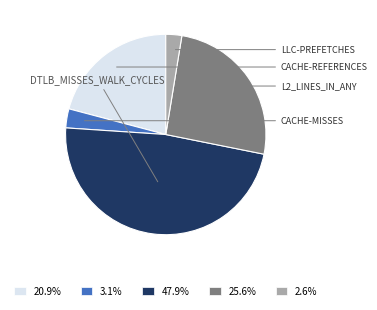

Does any single category account for the majority?

No